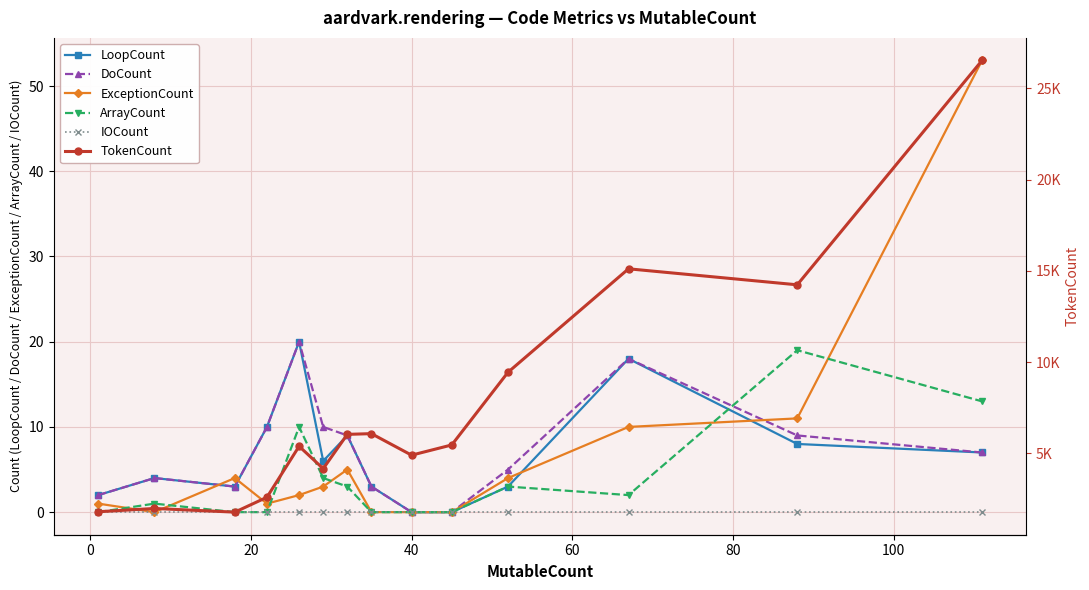

How many interior local peaks does the DoCount series have?

3